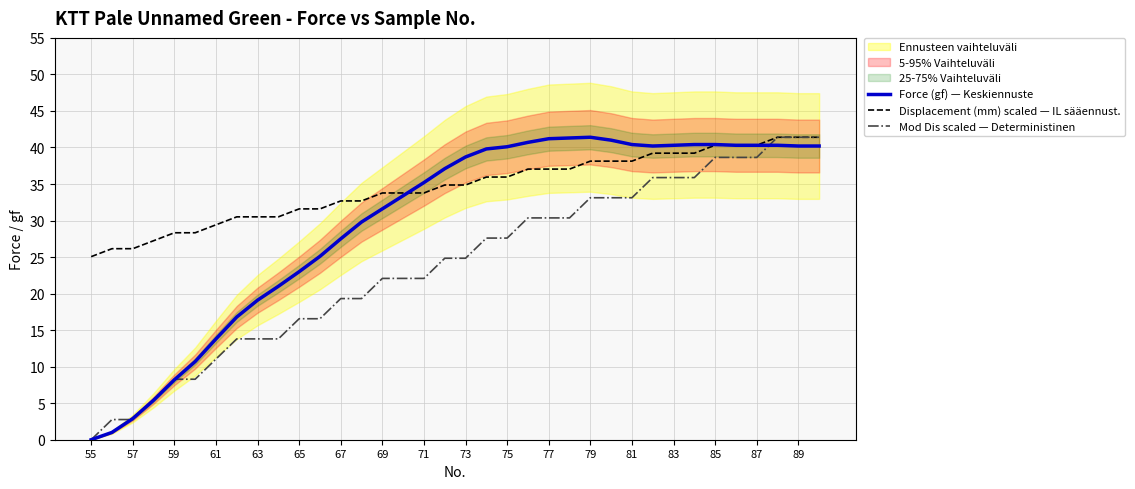

The value of Mod Dis scaled — Deterministinen at 73 is 24.8. True or false?

True